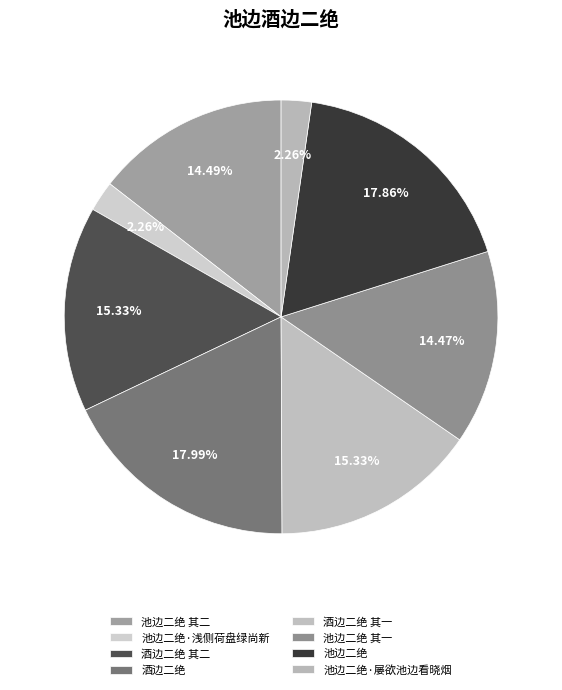

Is it true that 池边二绝 其二 is 14% of the pie?

True